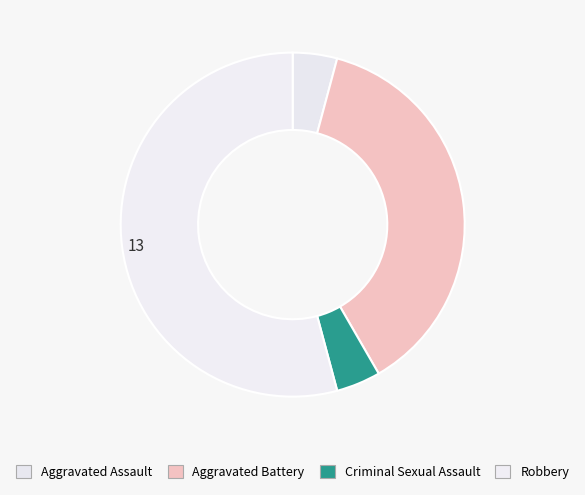

How many slices are in this pie chart?

4